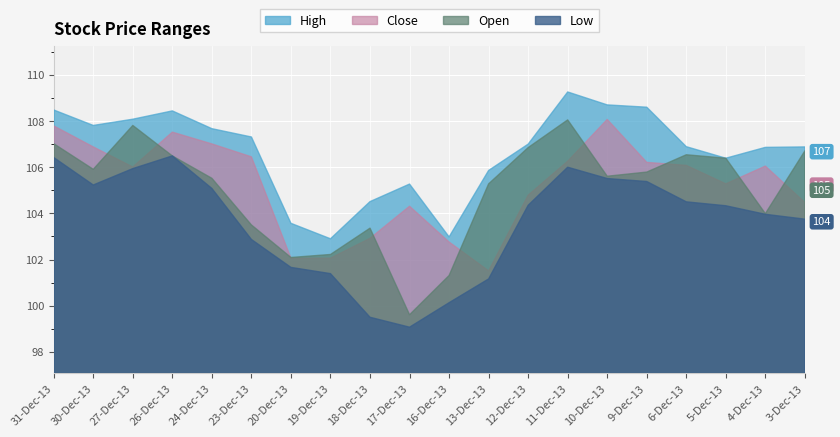

What position from the left is 19-Dec-13?

8